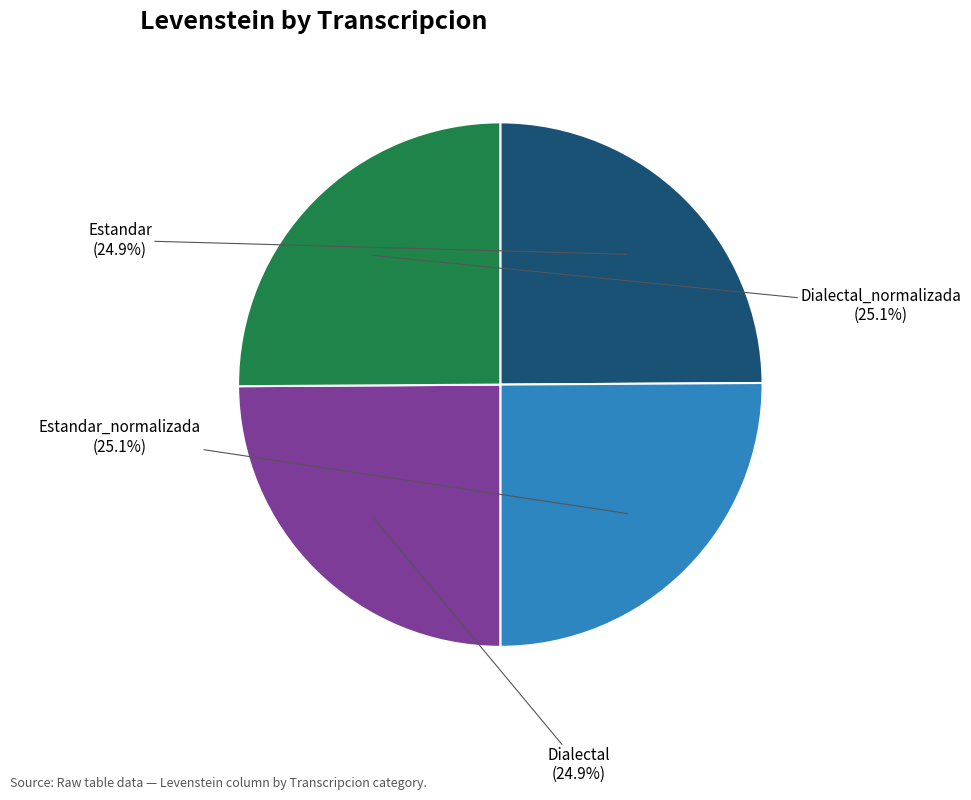

How many slices are in this pie chart?

4